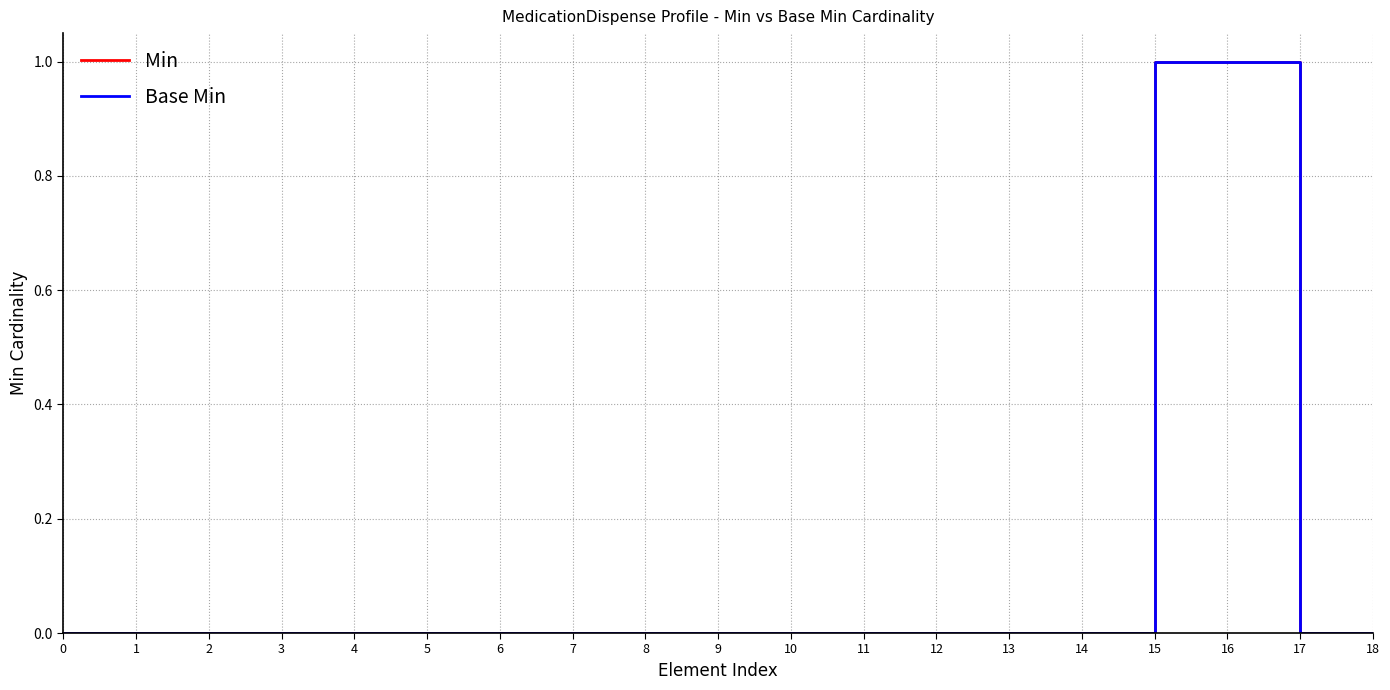

Does the chart display data point markers on the line(s)?

No